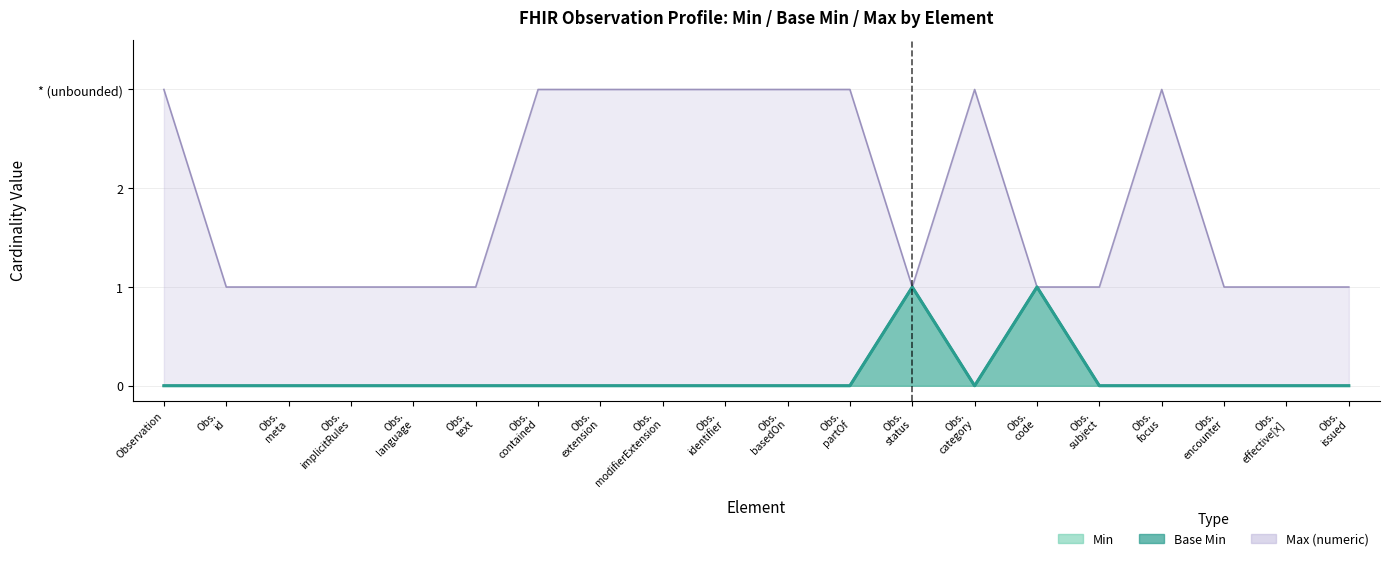

True or false: Min and Max (numeric) intersect in this chart.

False